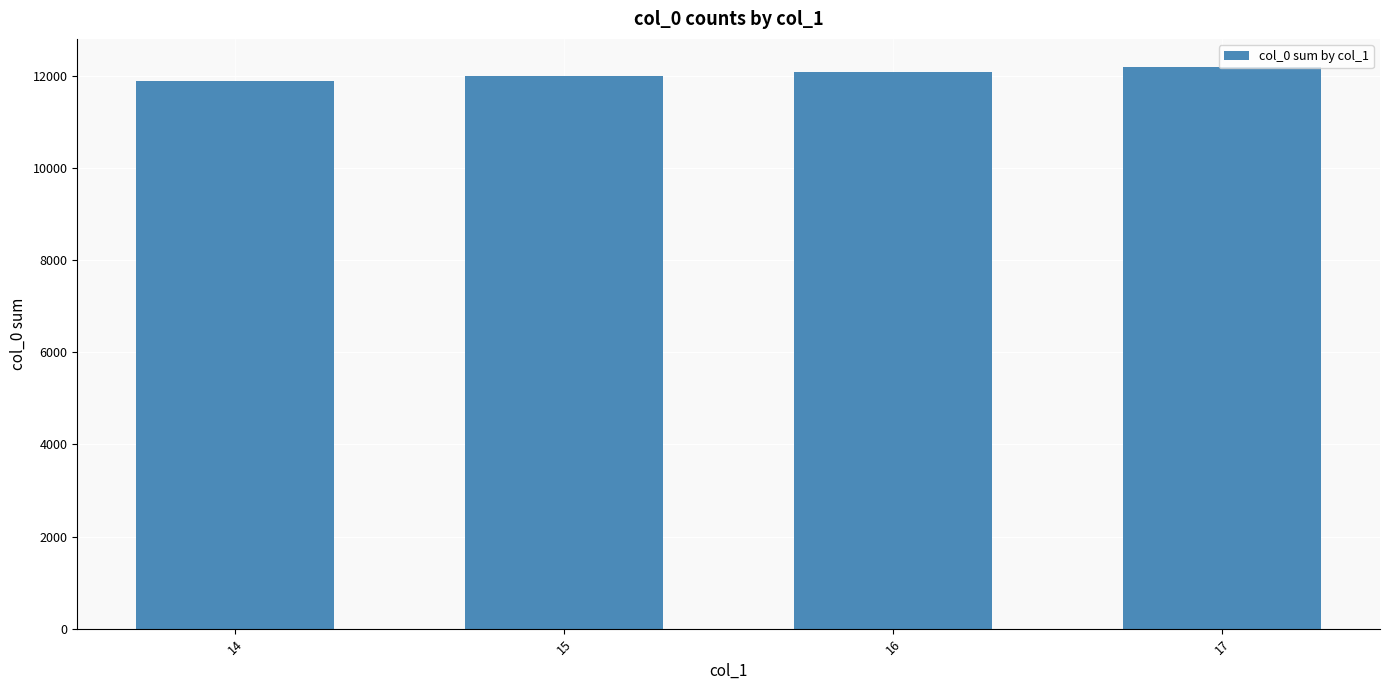

What is the maximum value shown in the chart?

12200